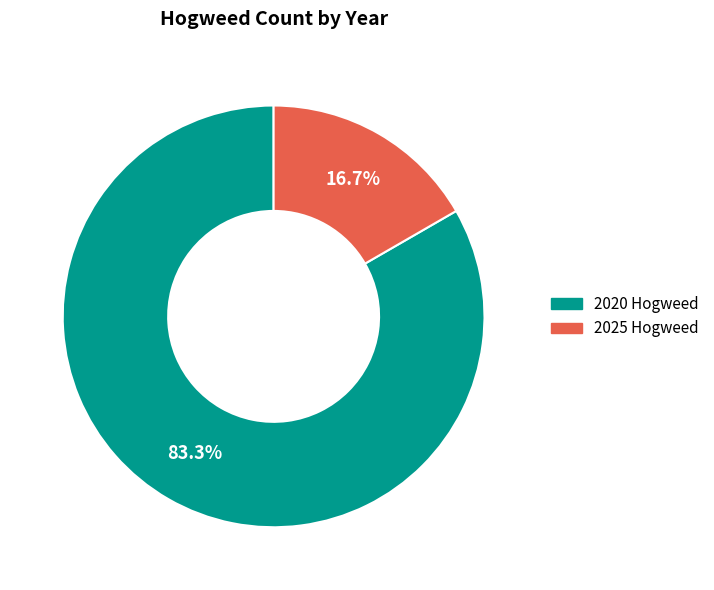

How many slices are in this pie chart?

2